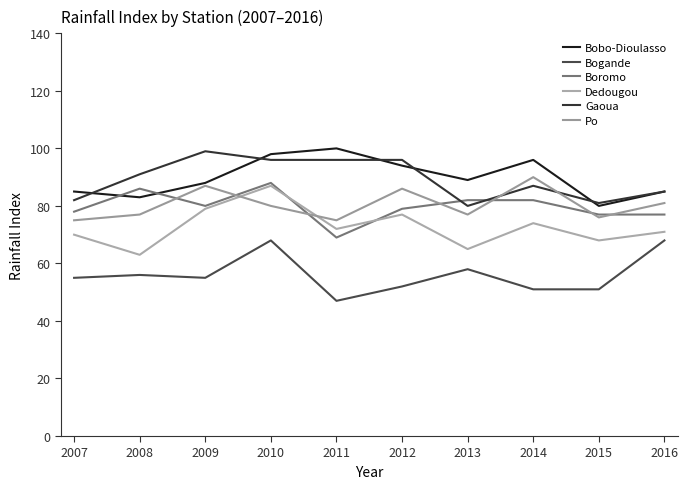

True or false: Bobo-Dioulasso and Bogande intersect in this chart.

False